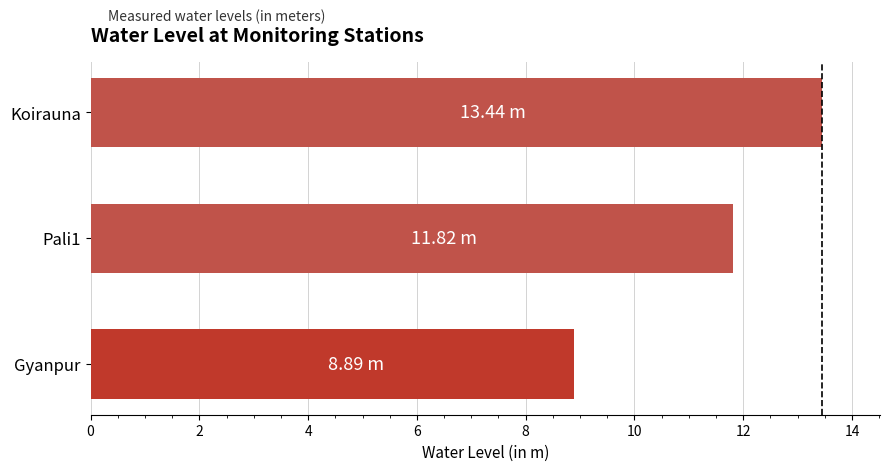

List the labels in order of value, largest first.

Koirauna, Pali1, Gyanpur